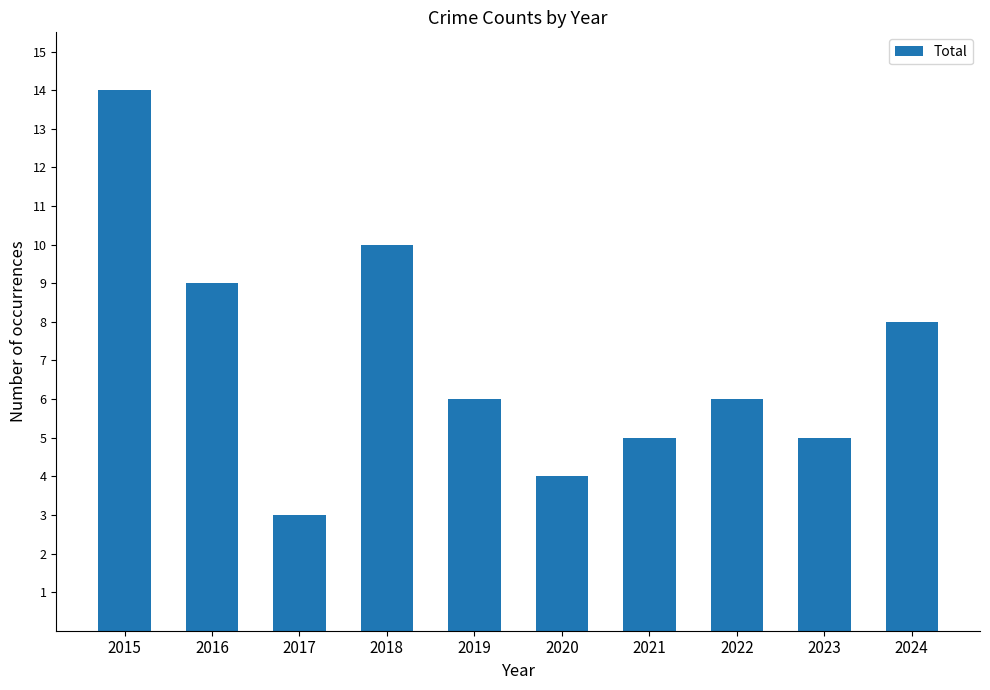

True or false: the data shows 3 at 2017.

True